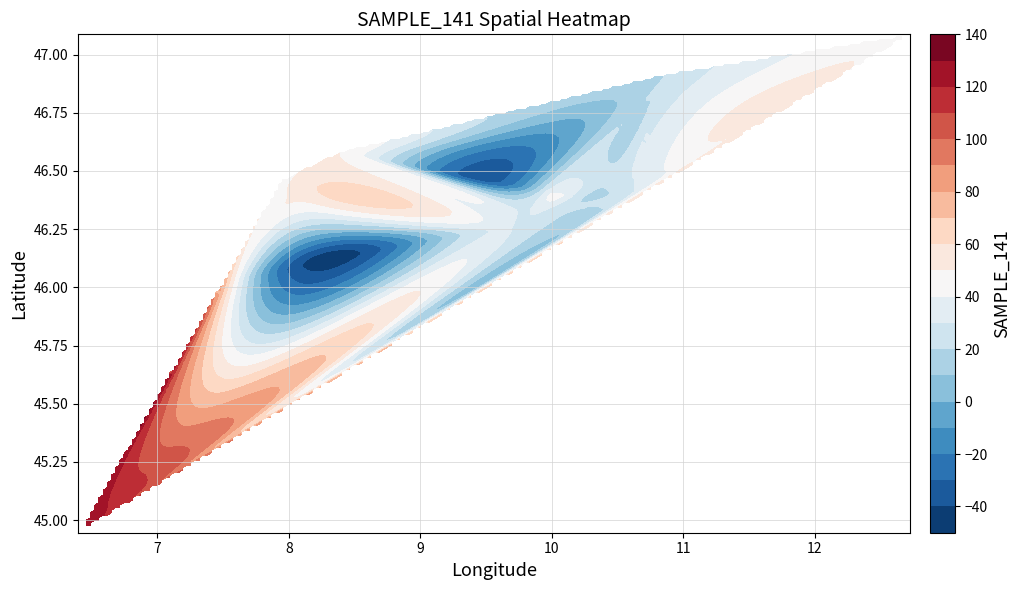

Which series has the widest spread of values?

SAMPLE_141